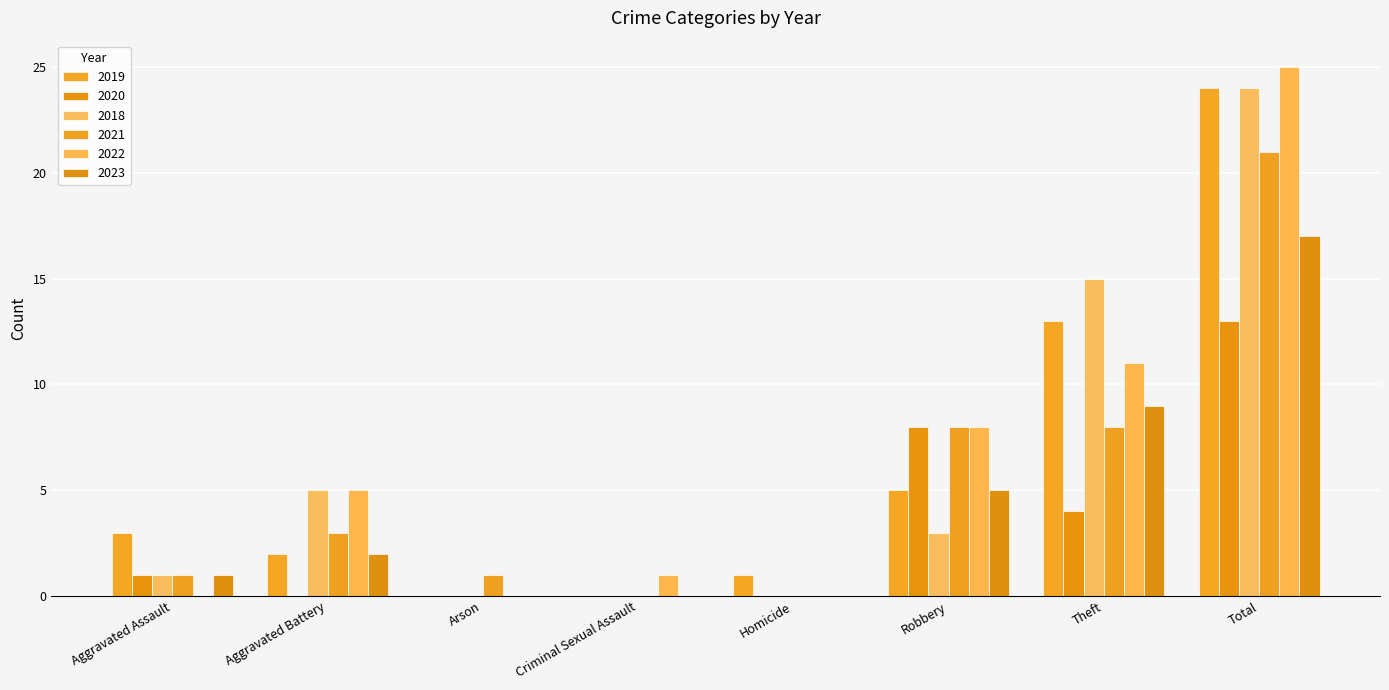

Rank the series by their maximum value, from lowest to highest.

2020, 2023, 2021, 2019, 2018, 2022